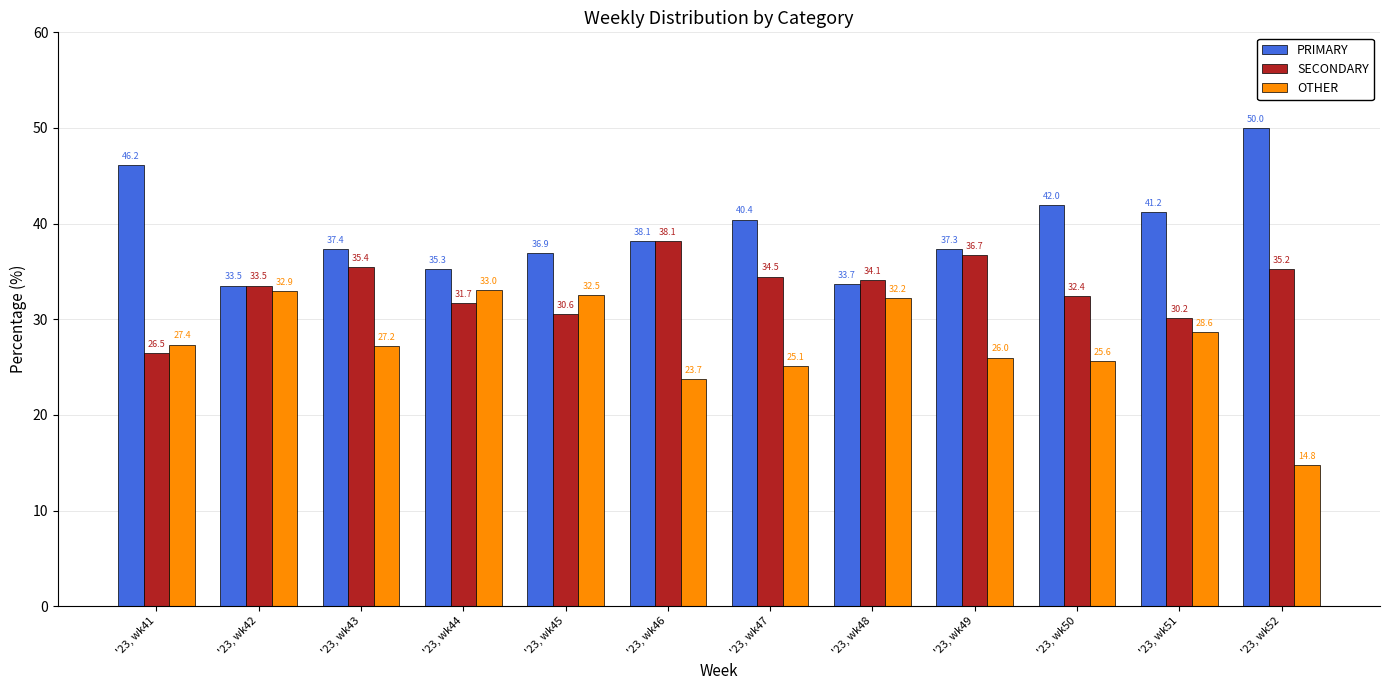

What is the total value across all series at '23, wk50?

100.0